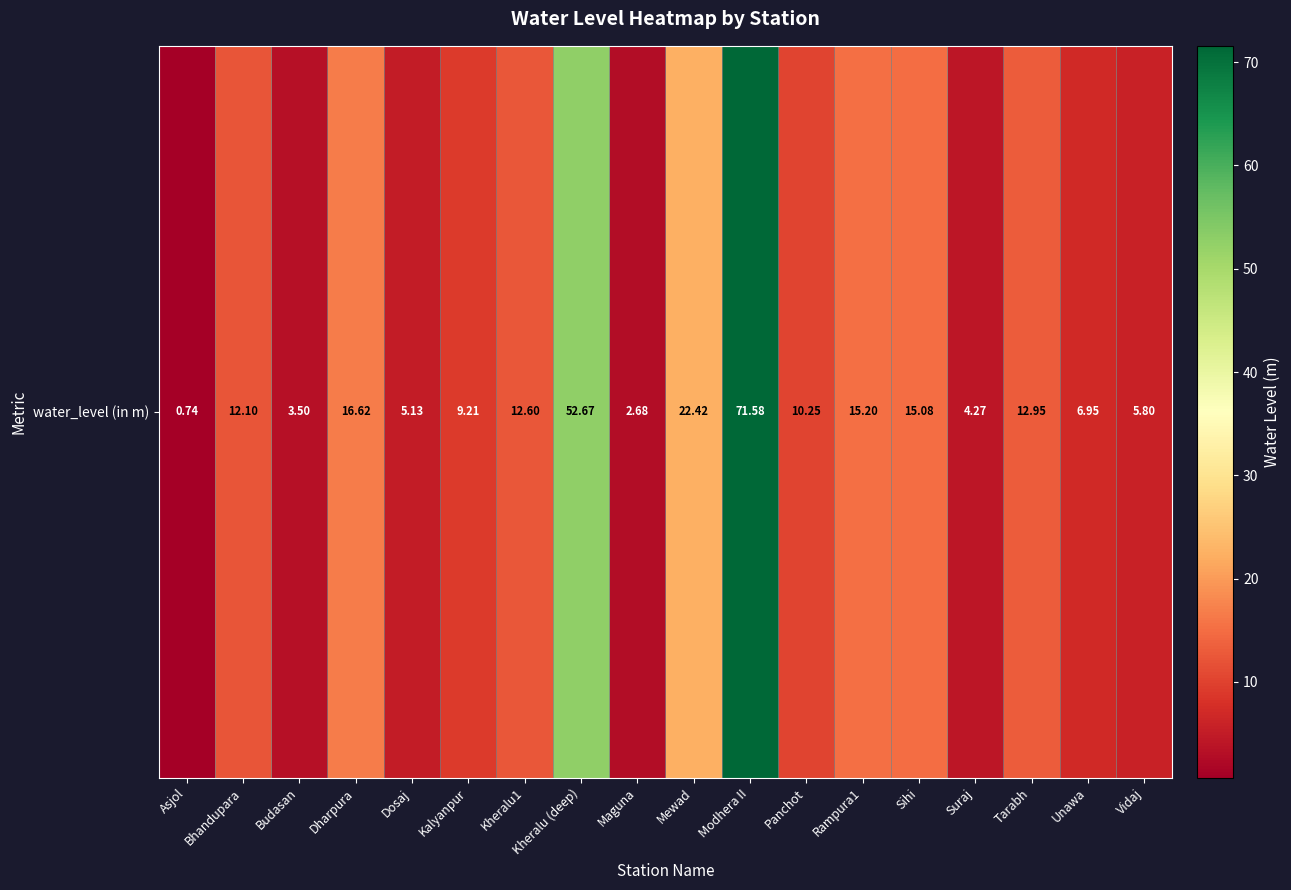

Reading right to left, what are all the values shown in this chart?

5.8	7.0	12.9	4.3	15.1	15.2	10.2	71.6	22.4	2.7	52.7	12.6	9.2	5.1	16.6	3.5	12.1	0.7